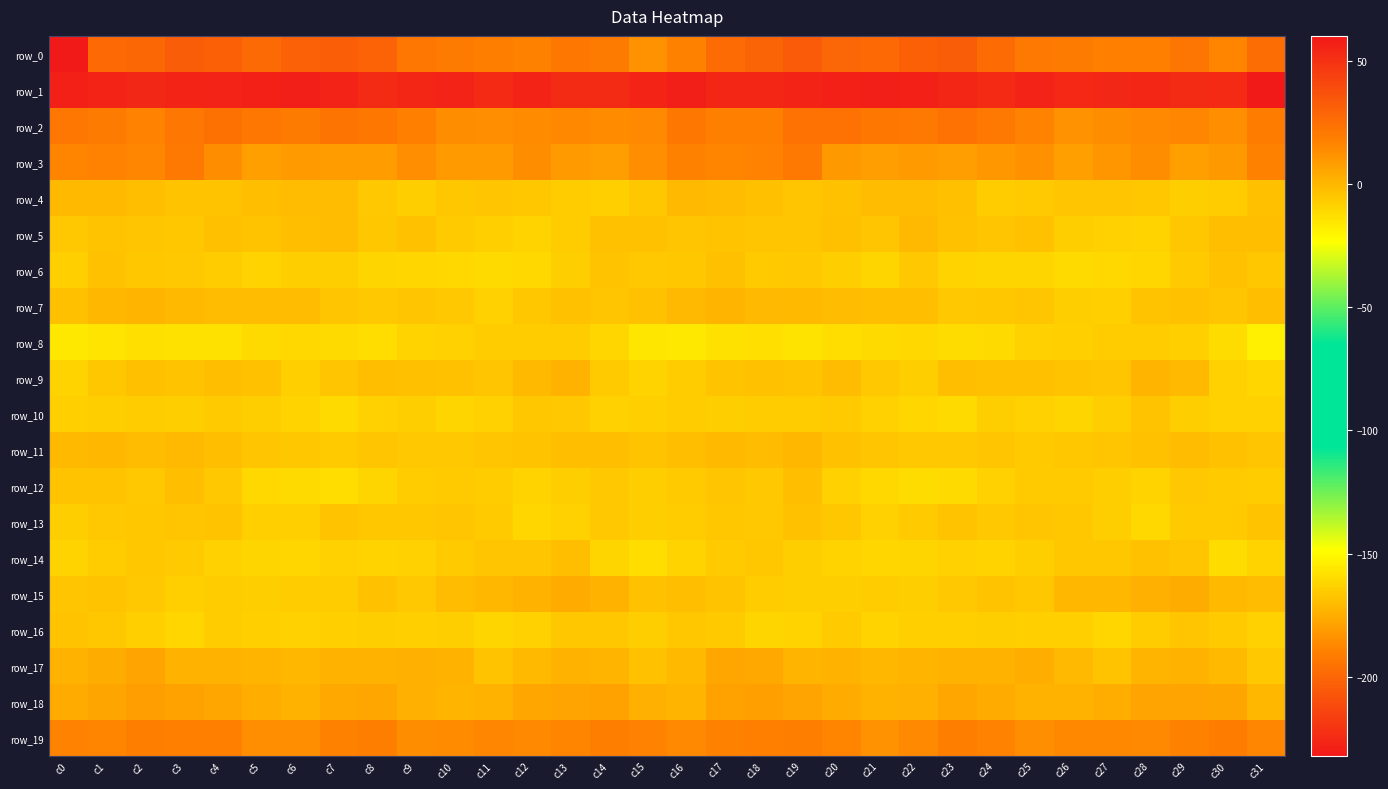

Rank the series by their maximum value, from highest to lowest.

row_1, row_2, row_3, row_19, row_18, row_17, row_15, row_9, row_7, row_11, row_4, row_5, row_12, row_14, row_6, row_13, row_10, row_16, row_8, row_0